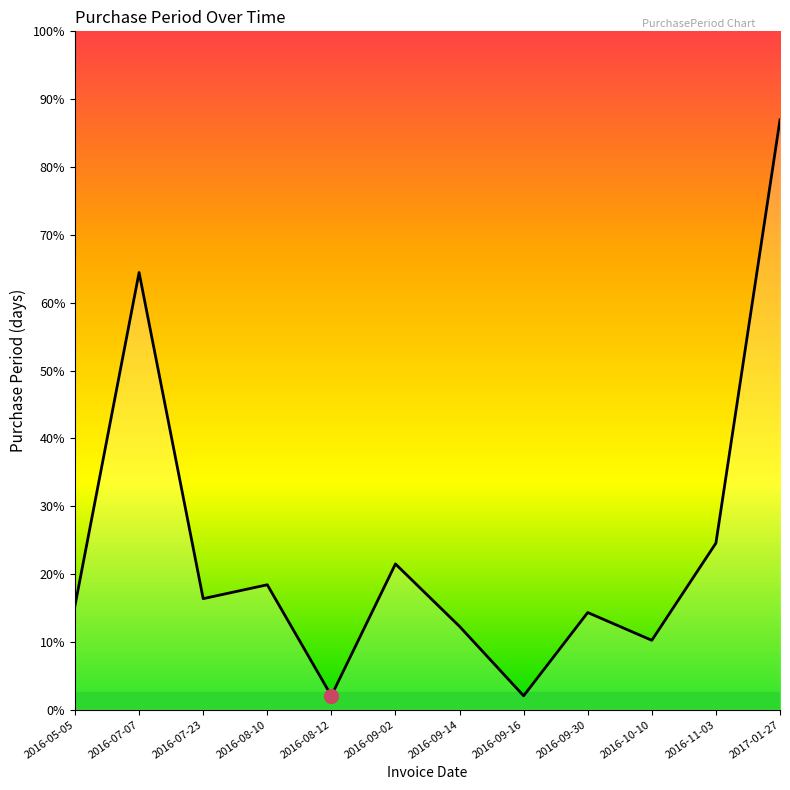

Does the chart display data point markers on the line(s)?

No